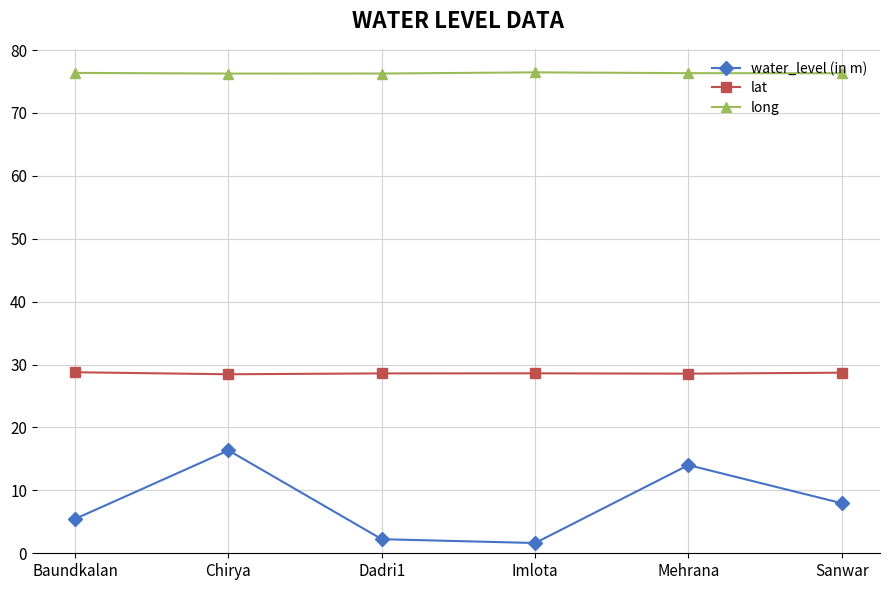

What is the label of the 5th point from the right?

Chirya